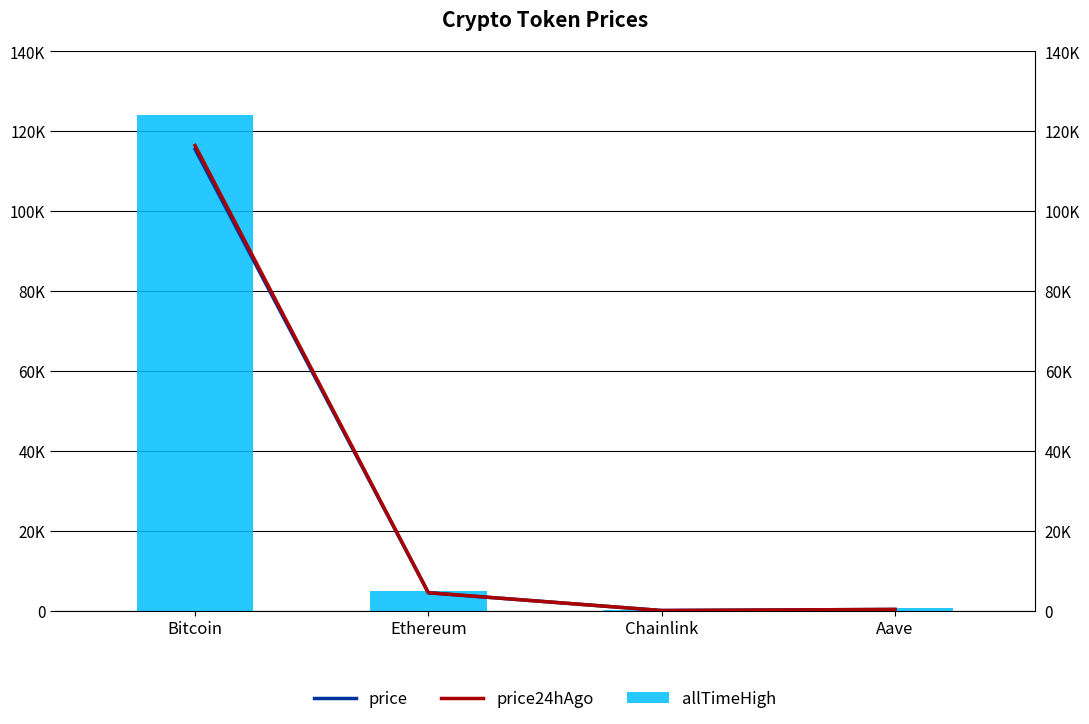

Is it true that allTimeHigh equals 89.0 at Chainlink?

False